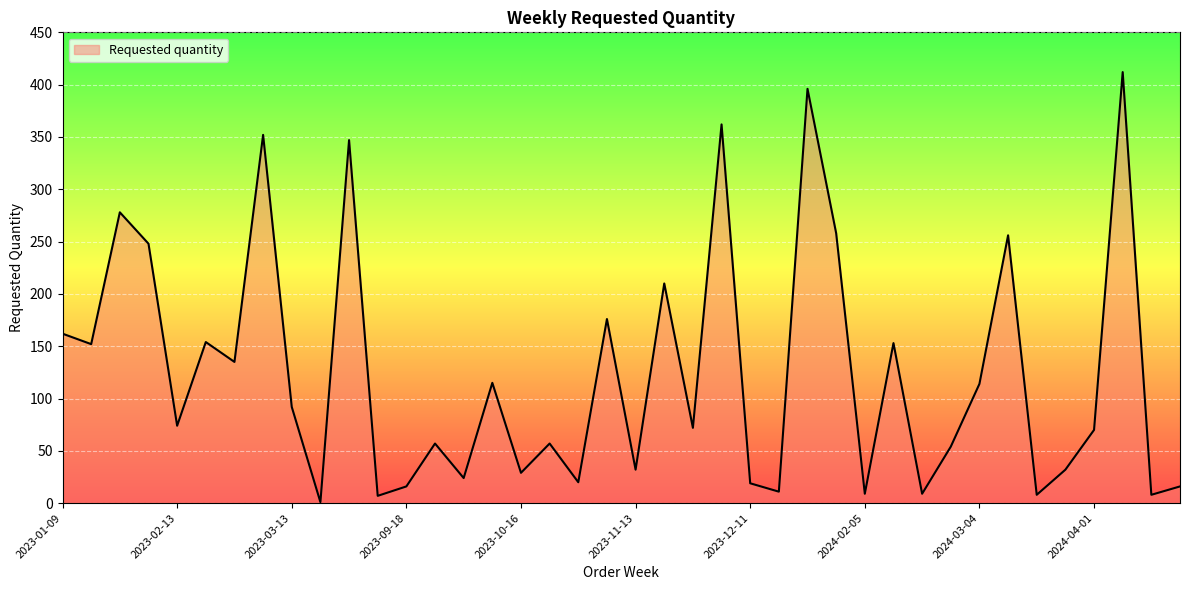

What is the maximum value shown in the chart?

412